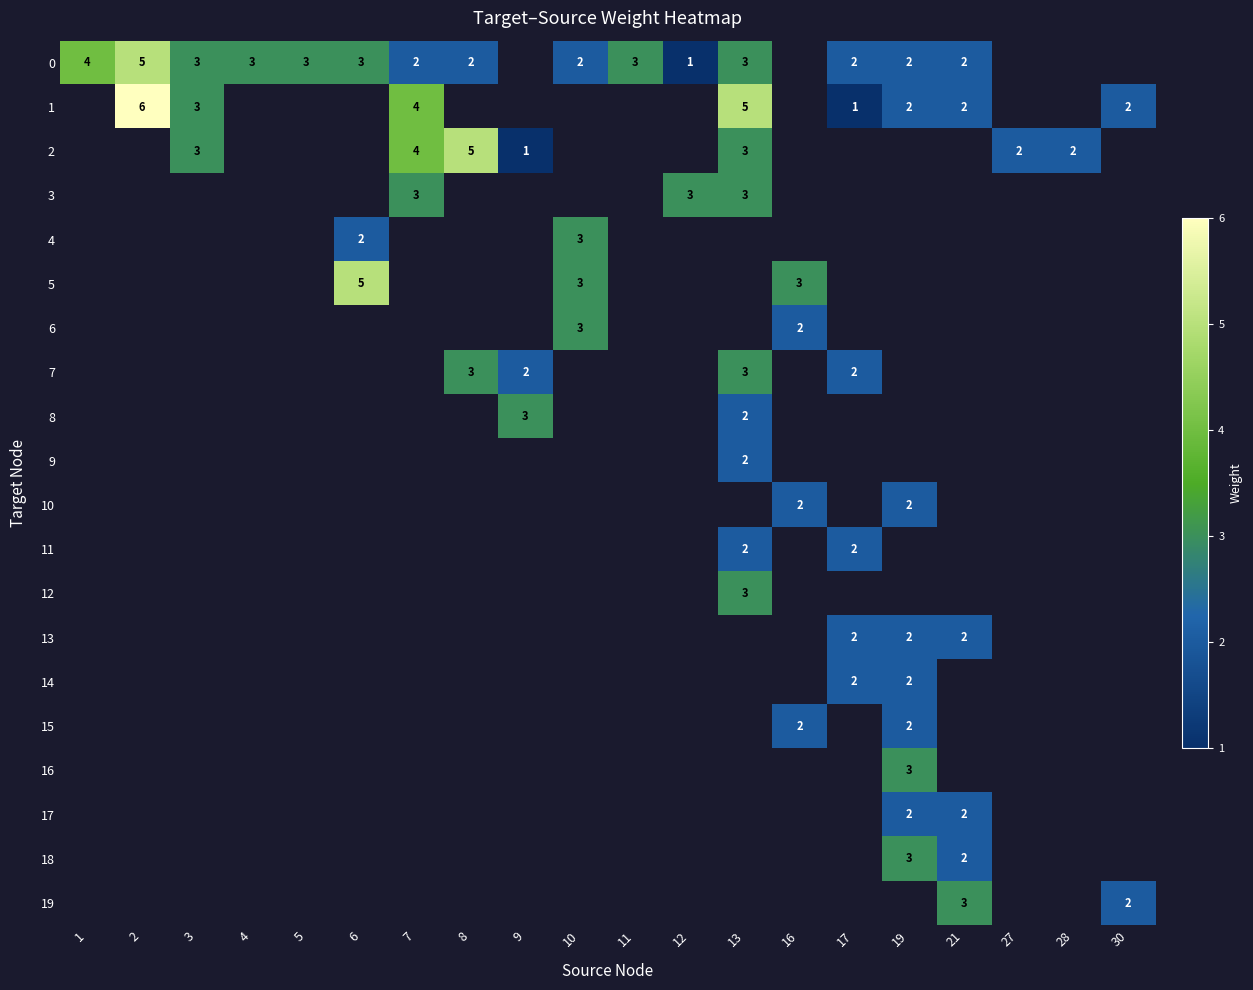

The 5 series shows 8 at 6. True or false?

False